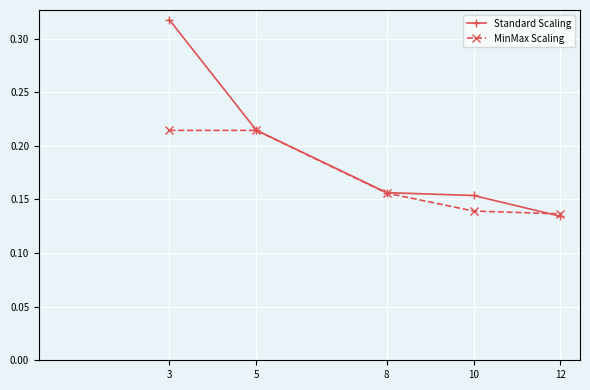

List the series in order of their overall mean, highest first.

Standard Scaling, MinMax Scaling